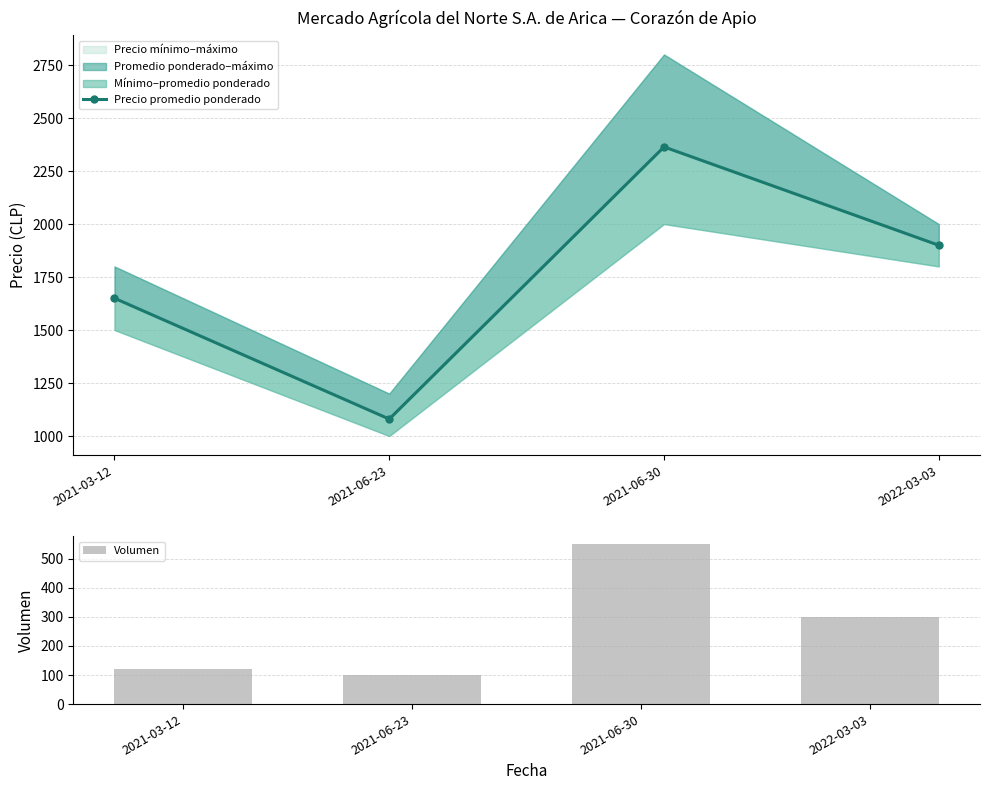

Reading right to left, extract all data points from this chart.

Precio promedio ponderado: 2022-03-03=1900	2021-06-30=2364	2021-06-23=1080	2021-03-12=1650
Volumen: 2022-03-03=300	2021-06-30=550	2021-06-23=100	2021-03-12=120